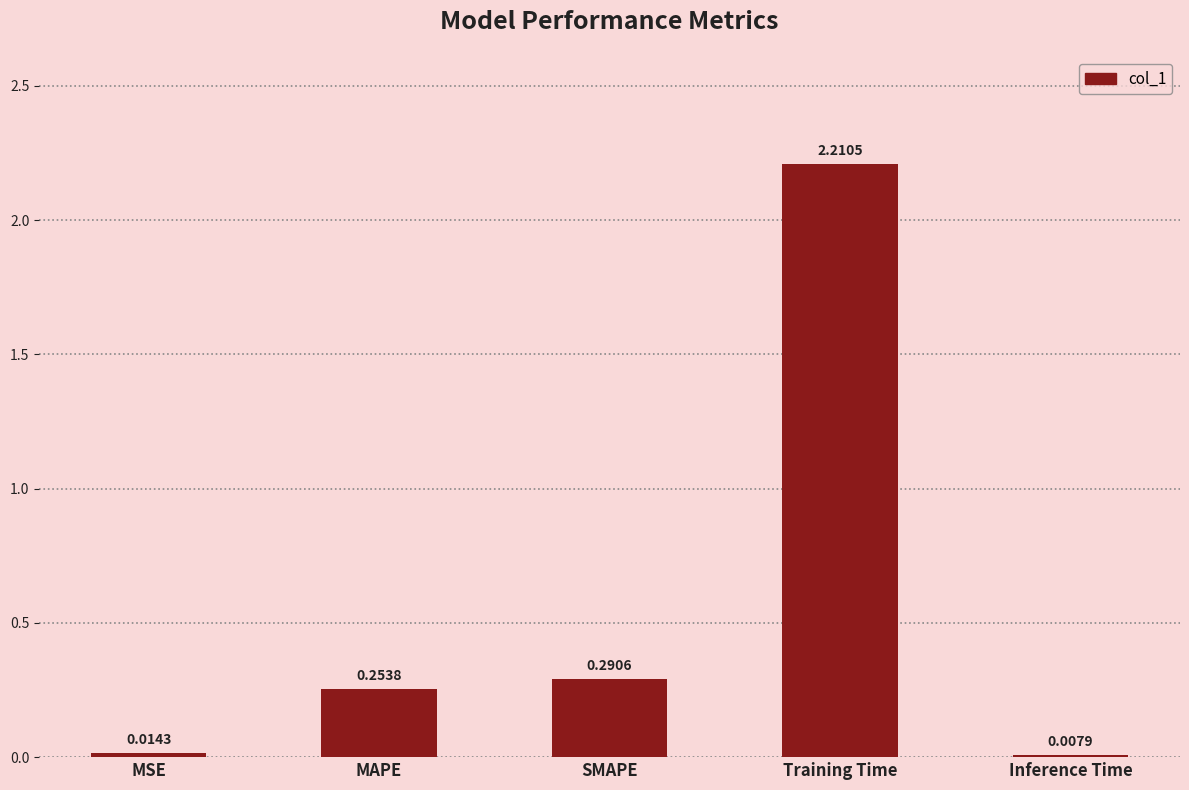

Which label corresponds to the smallest value in the chart?

Inference Time